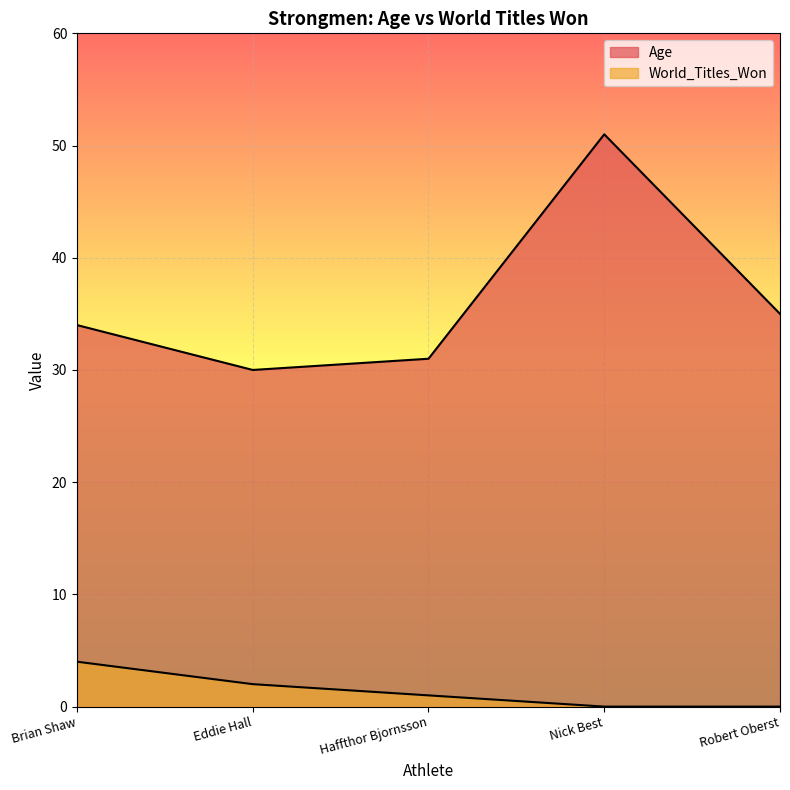

The value of Age at Haffthor Bjornsson is 50. True or false?

False